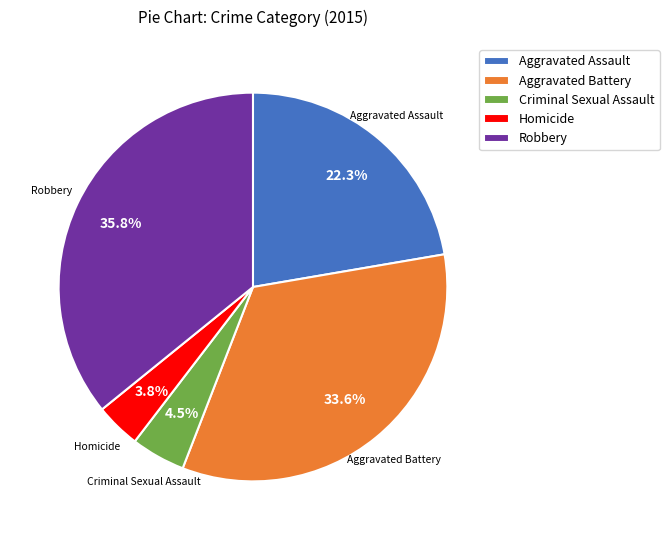

True or false: Aggravated Battery accounts for 44% of the total.

False